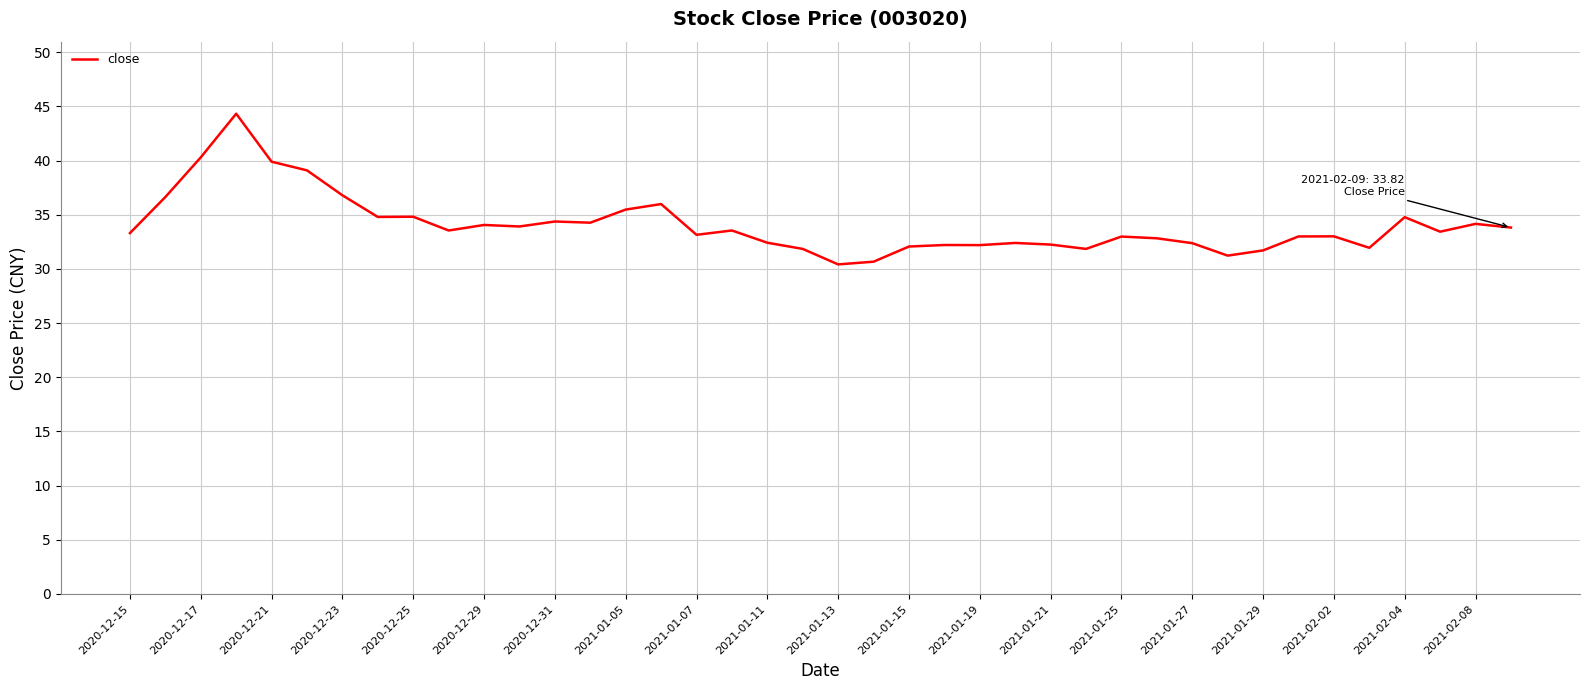

What is the minimum value shown in the chart?

30.4